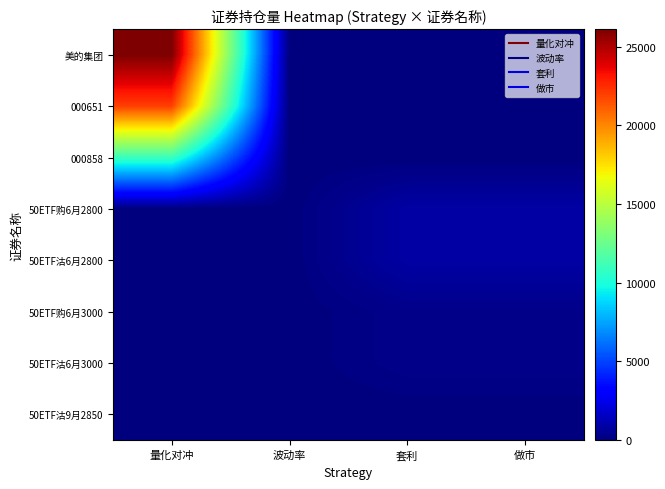

What is the total value across all series at 做市?

2307